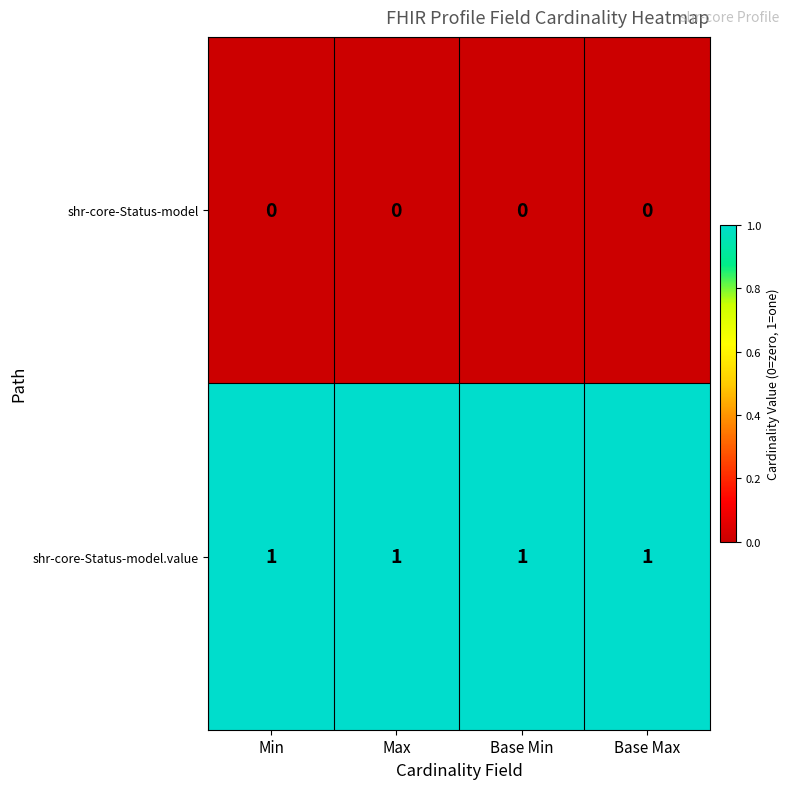

What is the difference between the highest and lowest values at Max?

1